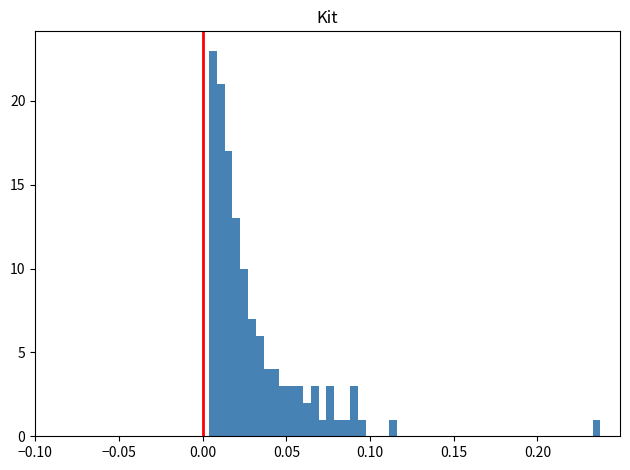

Read against the x-axis, roughly where is the centre of the tallest bar?

0.005